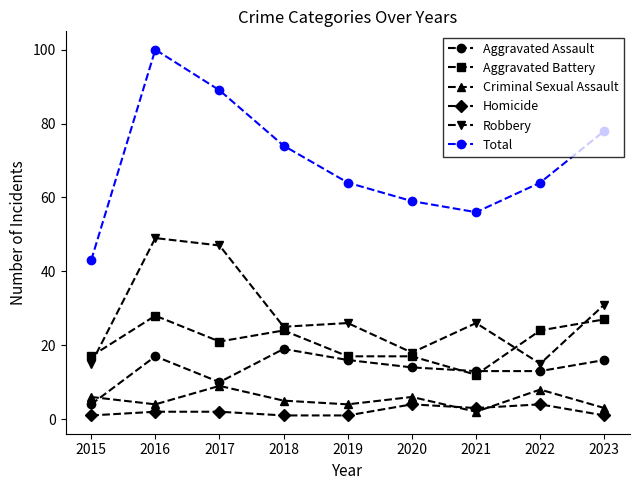

Rank the series by their maximum value, from highest to lowest.

Total, Robbery, Aggravated Battery, Aggravated Assault, Criminal Sexual Assault, Homicide